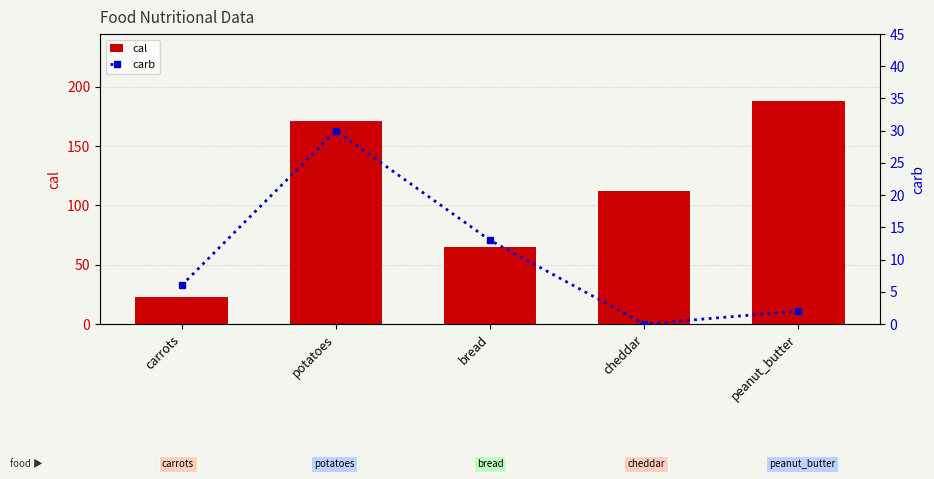

True or false: carb has a value of 21 at bread.

False